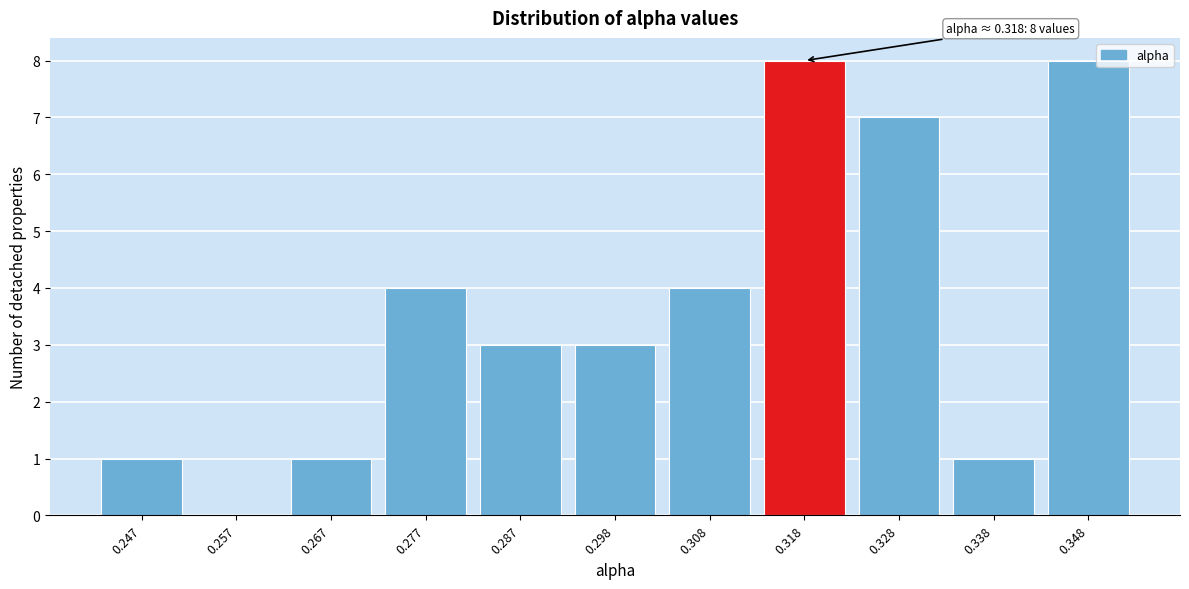

Reading left to right, what are all the values shown in this chart?

0.247=1	0.257=0	0.267=1	0.277=4	0.287=3	0.298=3	0.308=4	0.318=8	0.328=7	0.338=1	0.348=8